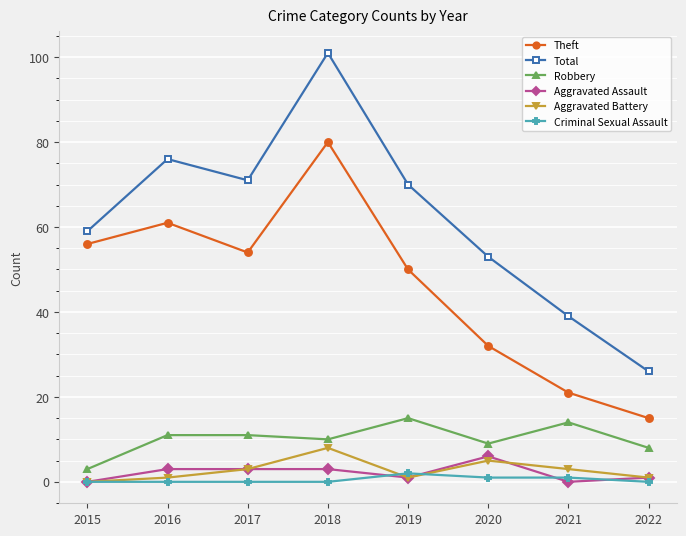

Where is the first local minimum for Total?

2017